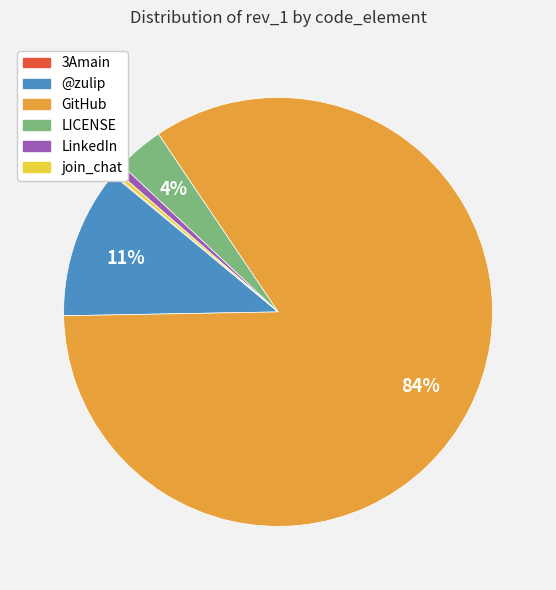

Between LinkedIn and @zulip, which is larger?

@zulip